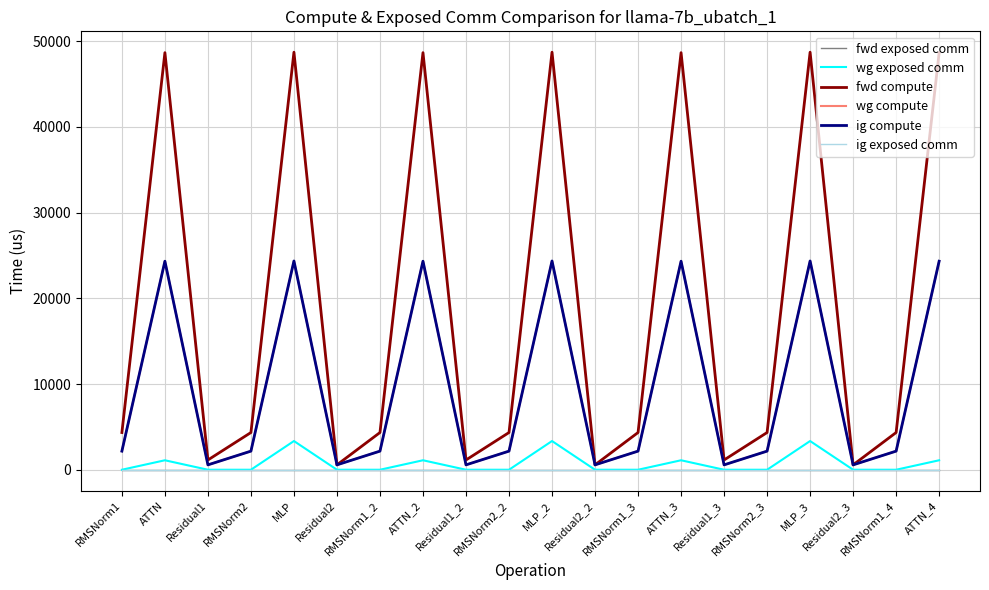

Reading left to right, transcribe all the data shown in this chart.

fwd exposed comm: RMSNorm1=0.0	ATTN=0.0	Residual1=0.0	RMSNorm2=0.0	MLP=0.0	Residual2=0.0	RMSNorm1_2=0.0	ATTN_2=0.0	Residual1_2=0.0	RMSNorm2_2=0.0	MLP_2=0.0	Residual2_2=0.0	RMSNorm1_3=0.0	ATTN_3=0.0	Residual1_3=0.0	RMSNorm2_3=0.0	MLP_3=0.0	Residual2_3=0.0	RMSNorm1_4=0.0	ATTN_4=0.0
wg exposed comm: RMSNorm1=0.0	ATTN=1105.6	Residual1=0.0	RMSNorm2=0.0	MLP=3350.2	Residual2=0.0	RMSNorm1_2=0.0	ATTN_2=1105.6	Residual1_2=0.0	RMSNorm2_2=0.0	MLP_2=3350.2	Residual2_2=0.0	RMSNorm1_3=0.0	ATTN_3=1105.6	Residual1_3=0.0	RMSNorm2_3=0.0	MLP_3=3350.2	Residual2_3=0.0	RMSNorm1_4=0.0	ATTN_4=1105.6
fwd compute: RMSNorm1=4344.4	ATTN=48672.3	Residual1=1139.6	RMSNorm2=4344.4	MLP=48724.8	Residual2=569.8	RMSNorm1_2=4344.4	ATTN_2=48672.3	Residual1_2=1139.6	RMSNorm2_2=4344.4	MLP_2=48724.8	Residual2_2=569.8	RMSNorm1_3=4344.4	ATTN_3=48672.3	Residual1_3=1139.6	RMSNorm2_3=4344.4	MLP_3=48724.8	Residual2_3=569.8	RMSNorm1_4=4344.4	ATTN_4=48672.3
wg compute: RMSNorm1=2172.2	ATTN=24336.2	Residual1=569.8	RMSNorm2=2172.2	MLP=24362.4	Residual2=569.8	RMSNorm1_2=2172.2	ATTN_2=24336.2	Residual1_2=569.8	RMSNorm2_2=2172.2	MLP_2=24362.4	Residual2_2=569.8	RMSNorm1_3=2172.2	ATTN_3=24336.2	Residual1_3=569.8	RMSNorm2_3=2172.2	MLP_3=24362.4	Residual2_3=569.8	RMSNorm1_4=2172.2	ATTN_4=24336.2
ig compute: RMSNorm1=2172.2	ATTN=24336.2	Residual1=569.8	RMSNorm2=2172.2	MLP=24362.4	Residual2=569.8	RMSNorm1_2=2172.2	ATTN_2=24336.2	Residual1_2=569.8	RMSNorm2_2=2172.2	MLP_2=24362.4	Residual2_2=569.8	RMSNorm1_3=2172.2	ATTN_3=24336.2	Residual1_3=569.8	RMSNorm2_3=2172.2	MLP_3=24362.4	Residual2_3=569.8	RMSNorm1_4=2172.2	ATTN_4=24336.2
ig exposed comm: RMSNorm1=0.0	ATTN=0.0	Residual1=0.0	RMSNorm2=0.0	MLP=0.0	Residual2=0.0	RMSNorm1_2=0.0	ATTN_2=0.0	Residual1_2=0.0	RMSNorm2_2=0.0	MLP_2=0.0	Residual2_2=0.0	RMSNorm1_3=0.0	ATTN_3=0.0	Residual1_3=0.0	RMSNorm2_3=0.0	MLP_3=0.0	Residual2_3=0.0	RMSNorm1_4=0.0	ATTN_4=0.0